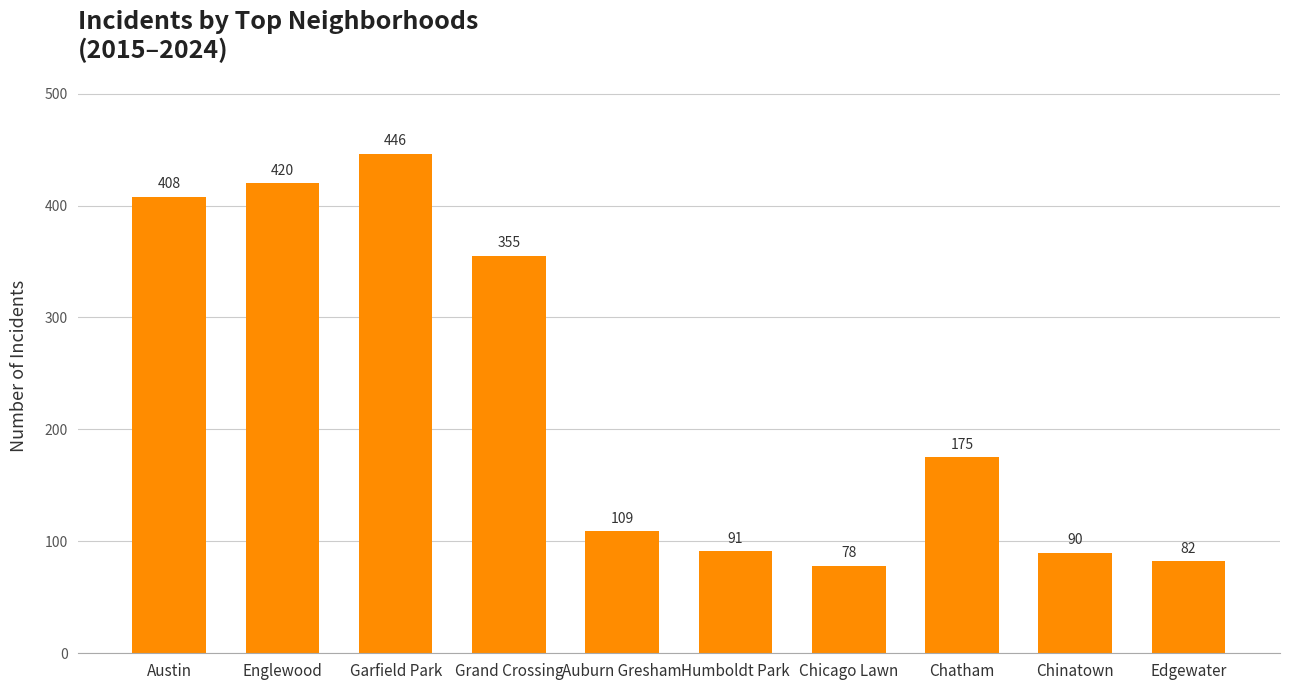

How many categories are shown in the chart?

10